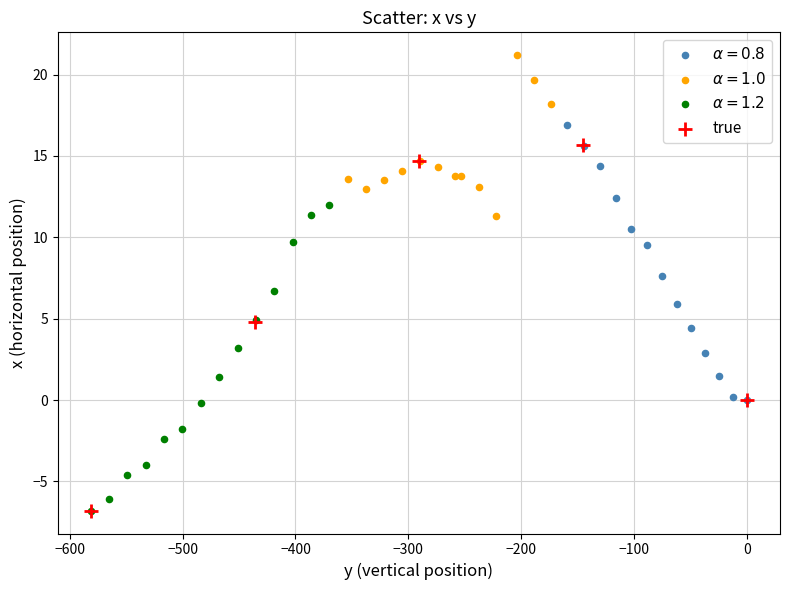

Which series has the largest Y range (max minus min)?

true